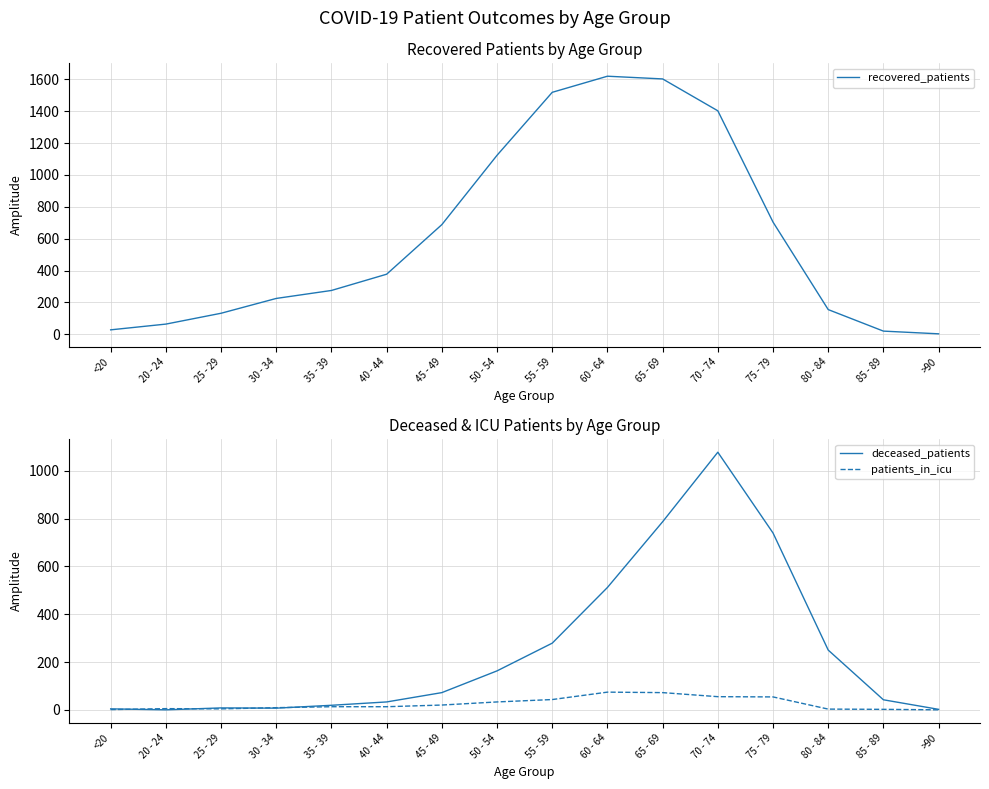

At which category does recovered_patients reach its first local peak?

60 - 64